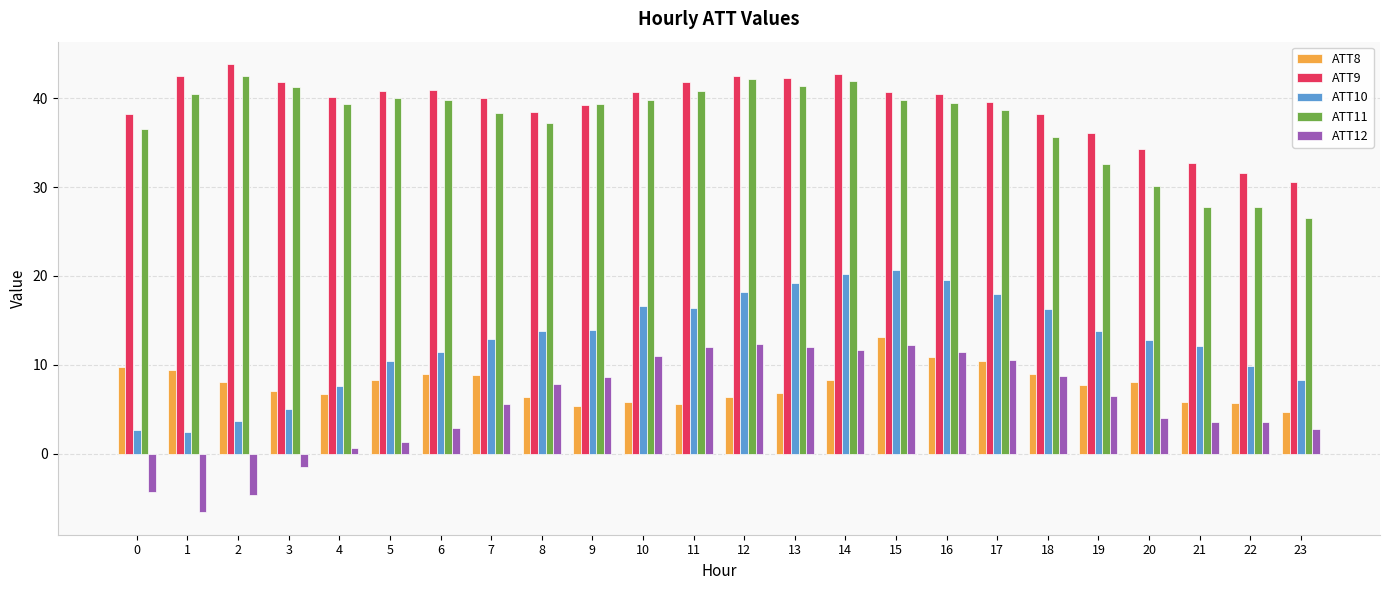

List the series in order of their peak value, highest first.

ATT9, ATT11, ATT10, ATT8, ATT12